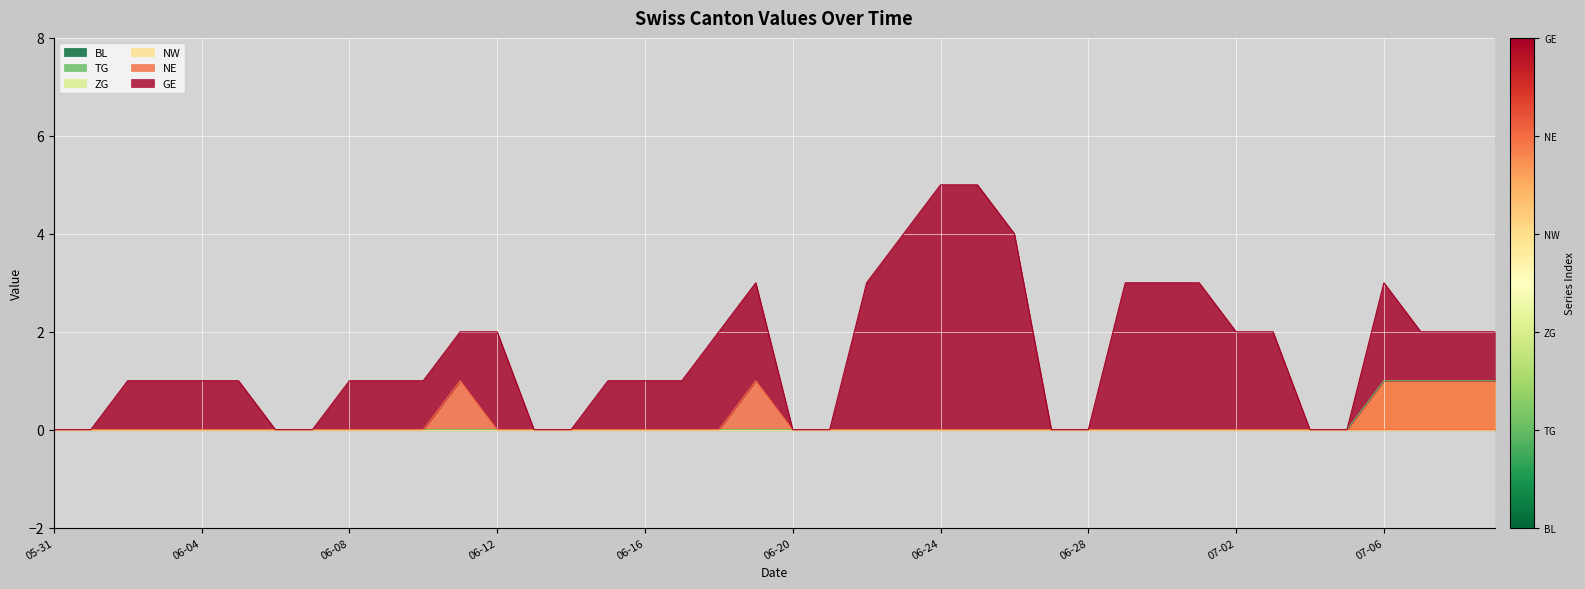

What is the maximum value shown in the chart?

5